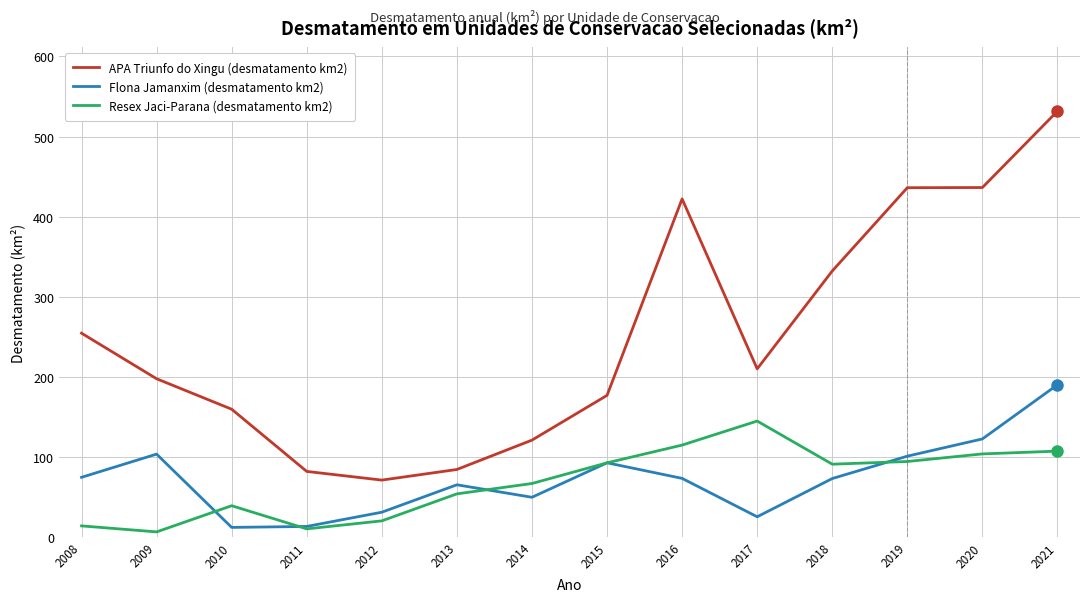

Where is Resex Jaci-Parana (desmatamento km2) nearest to the value 75?

2014